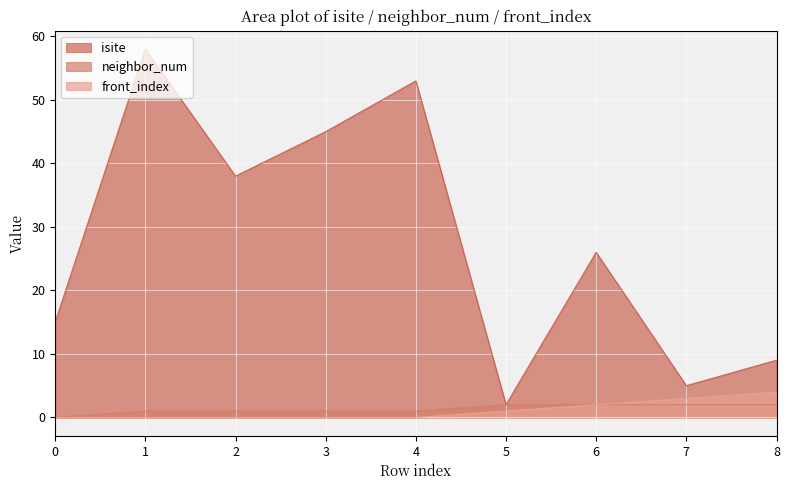

True or false: isite and front_index intersect in this chart.

False